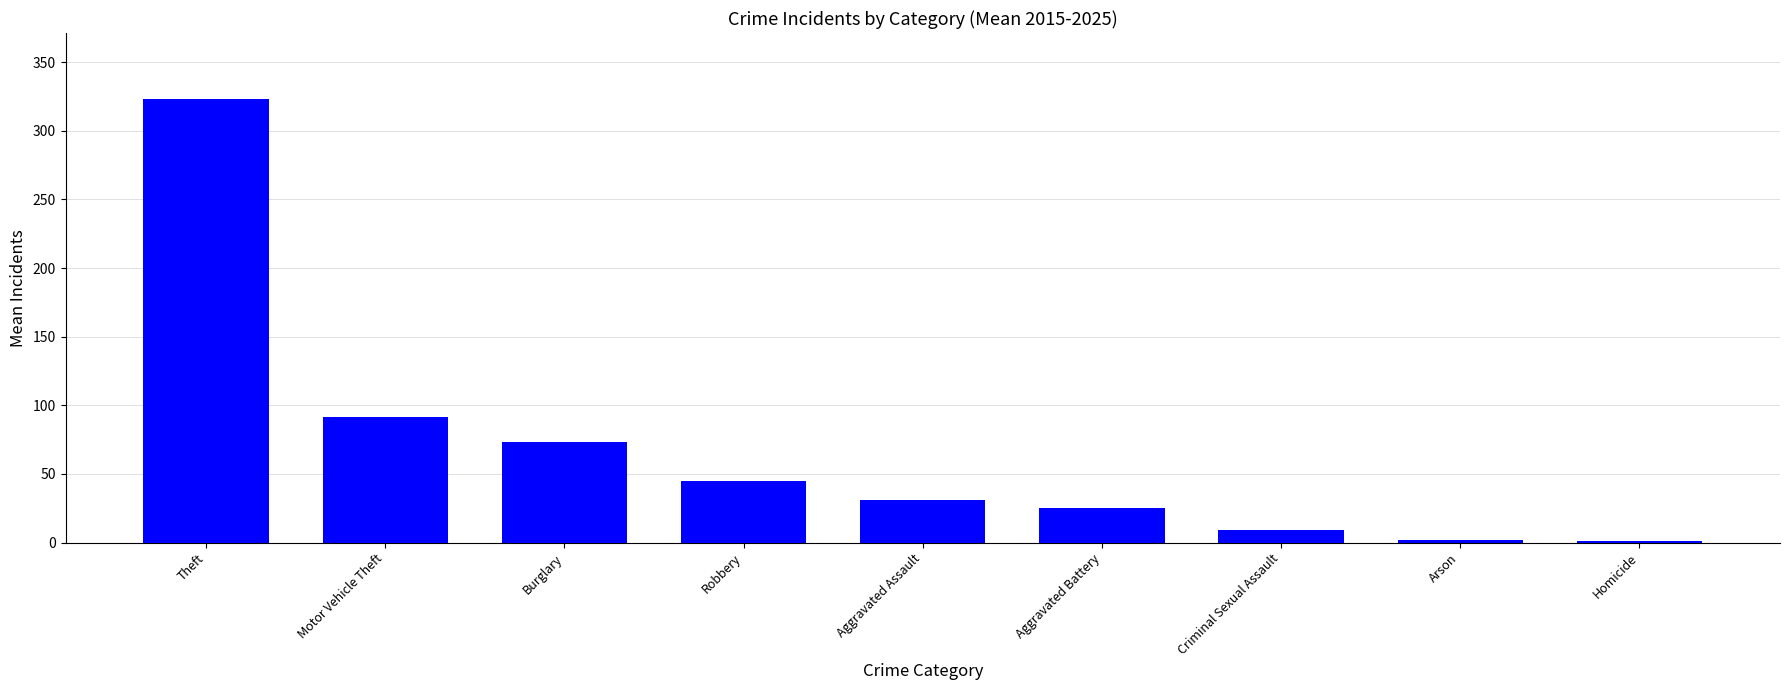

What is the label of the 2nd bar from the left?

Motor Vehicle Theft